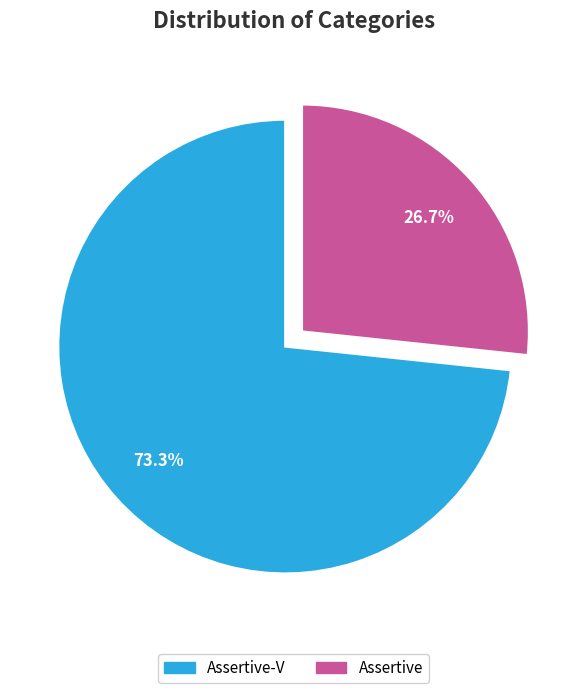

What portion of the pie excludes Assertive?

73.3%